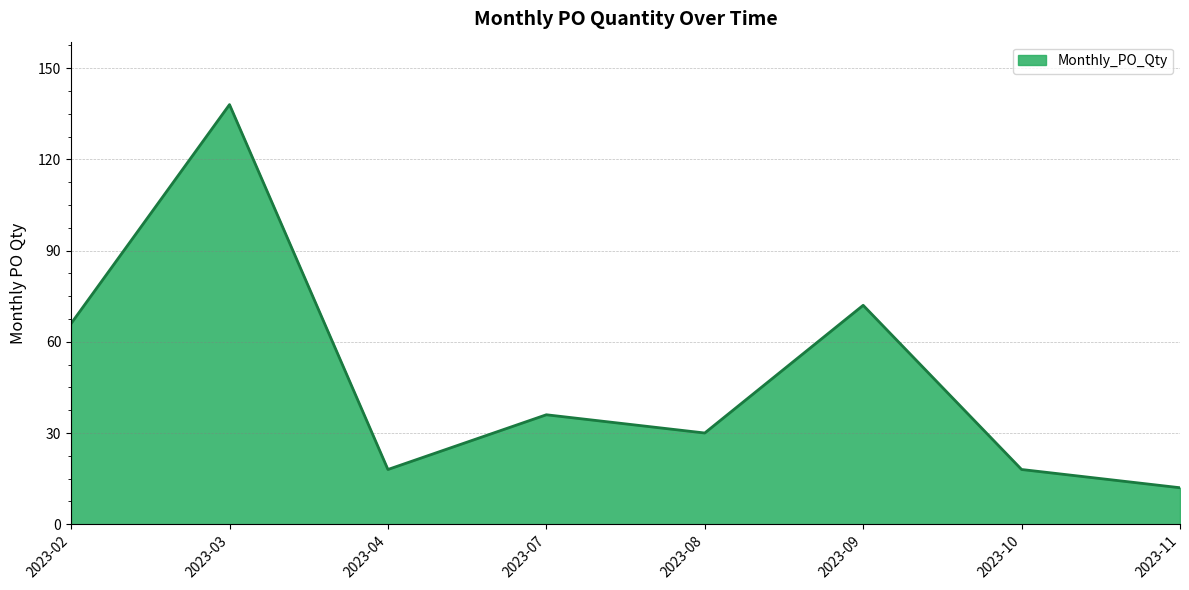

What is the maximum value shown in the chart?

138